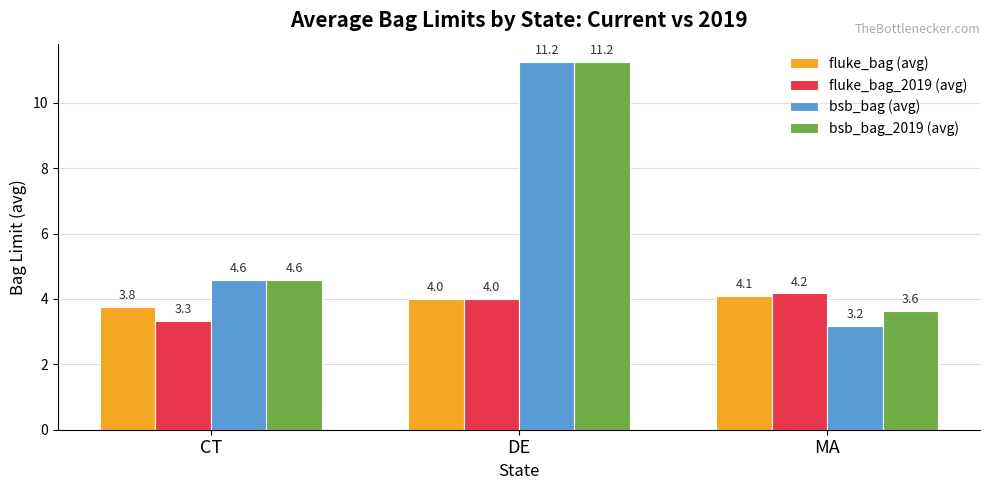

The bsb_bag_2019 (avg) series shows 2.8 at CT. True or false?

False